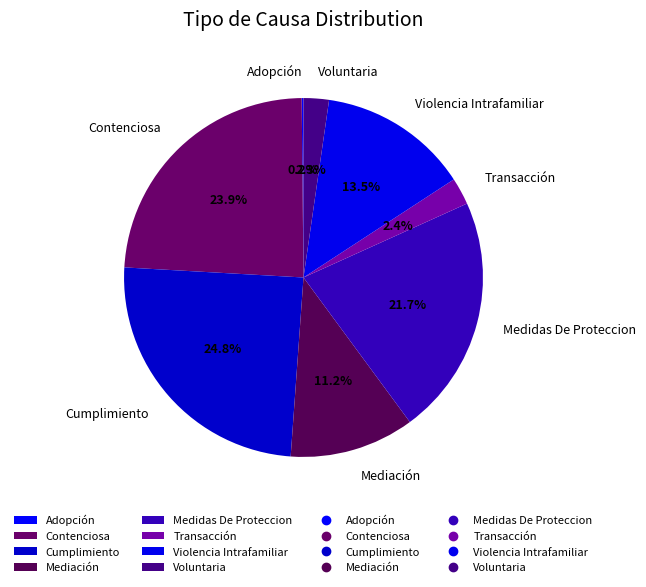

True or false: Voluntaria accounts for 2% of the total.

True